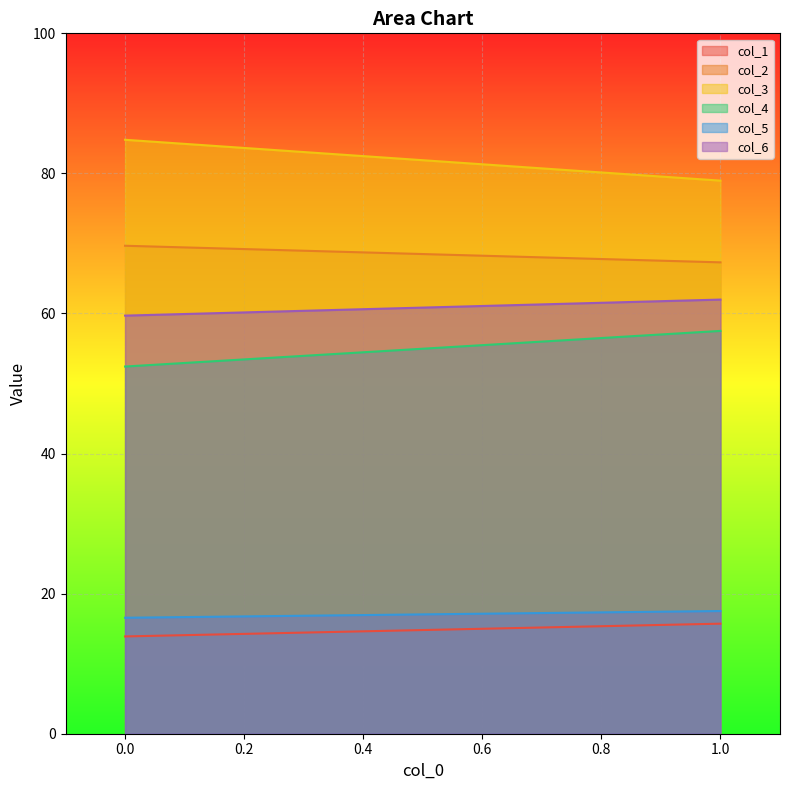

List the series in order of their peak value, highest first.

col_3, col_2, col_6, col_4, col_5, col_1